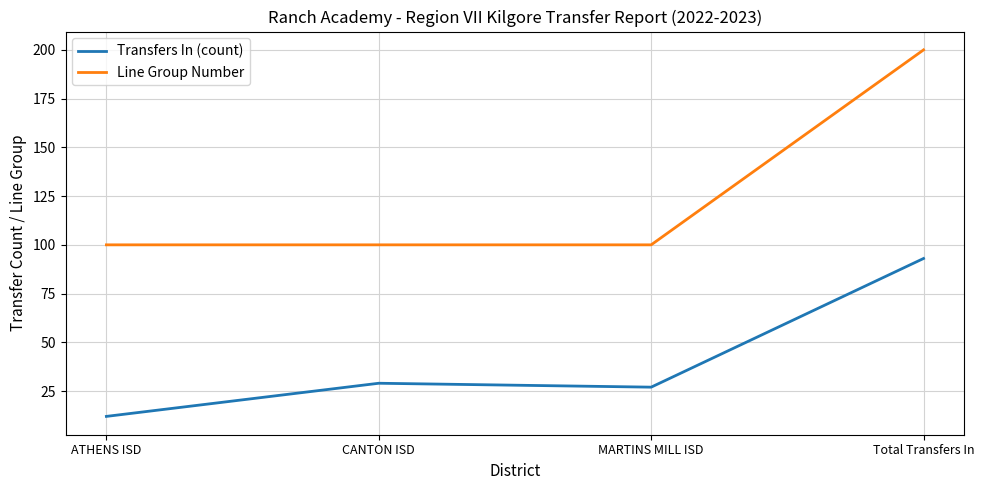

True or false: Transfers In (count) and Line Group Number cross at least once.

False